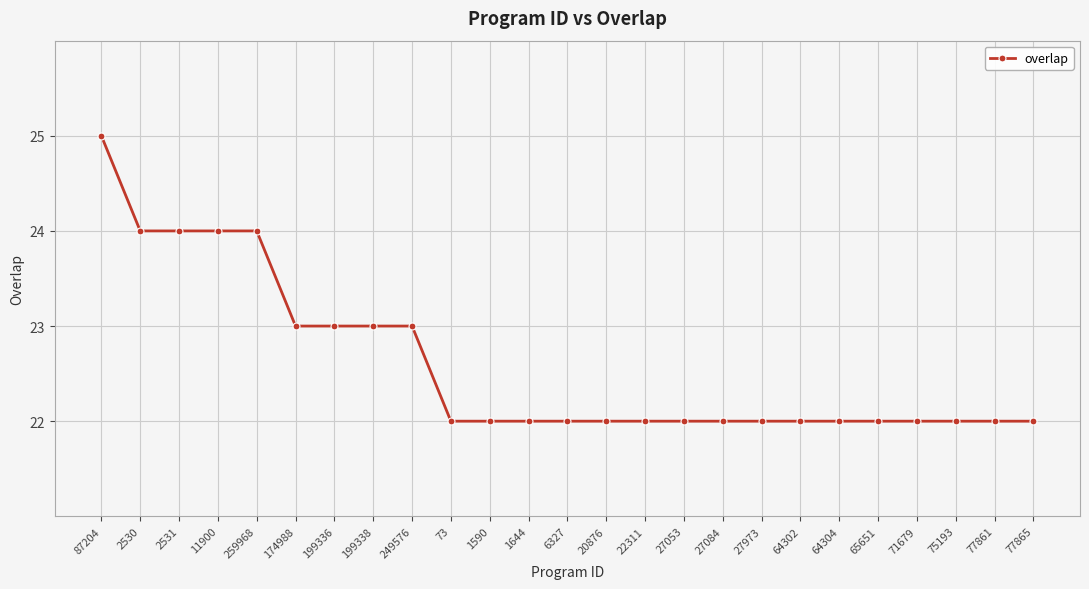

Which label corresponds to the largest value in the chart?

87204